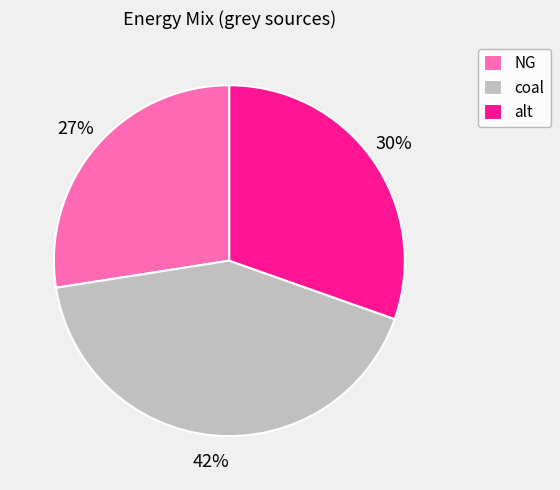

To the nearest percent, what percentage of the pie is coal?

42%